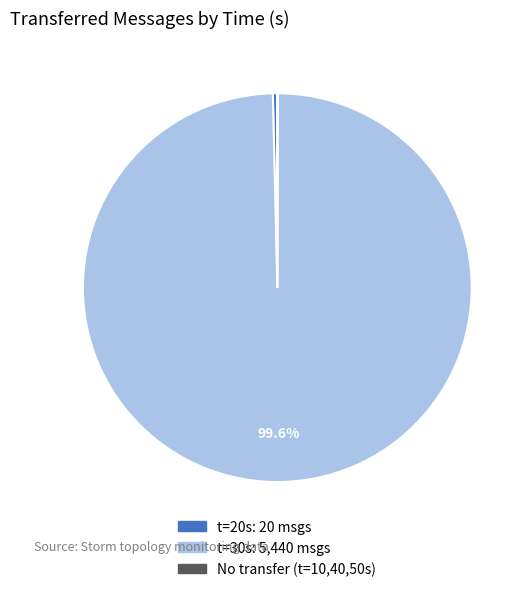

Is there a majority slice in this chart?

Yes